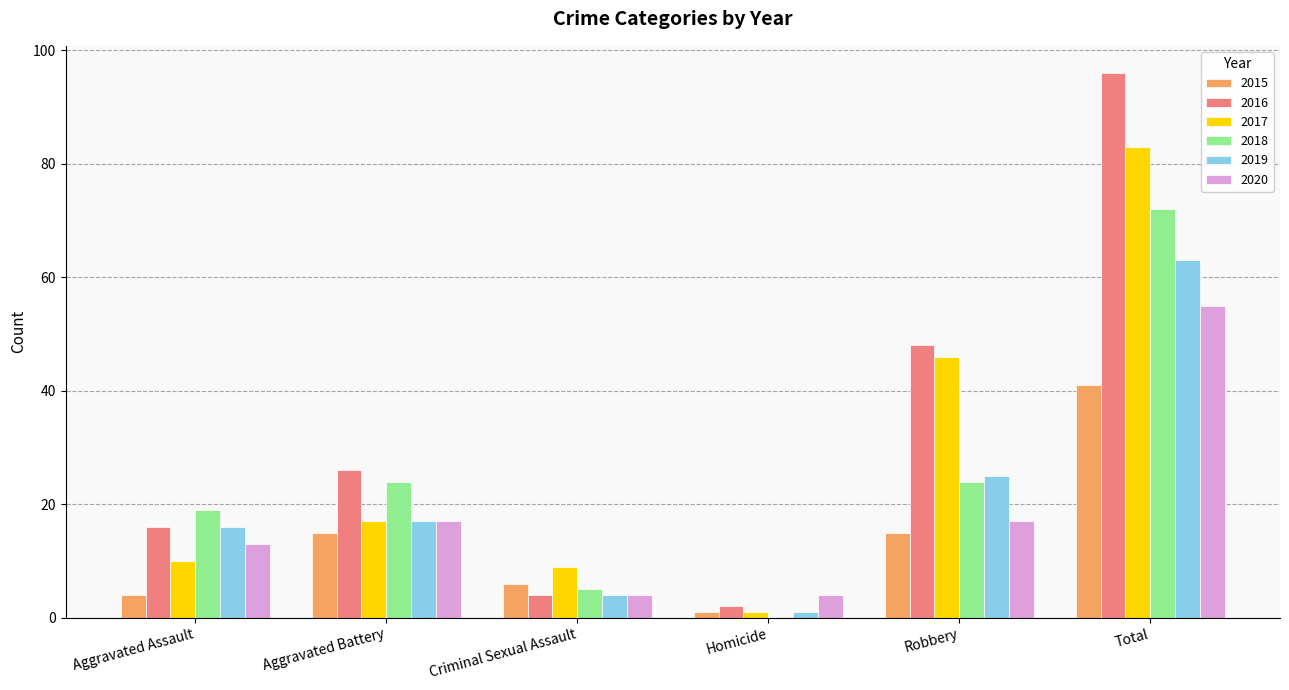

How many distinct data groups are displayed?

6